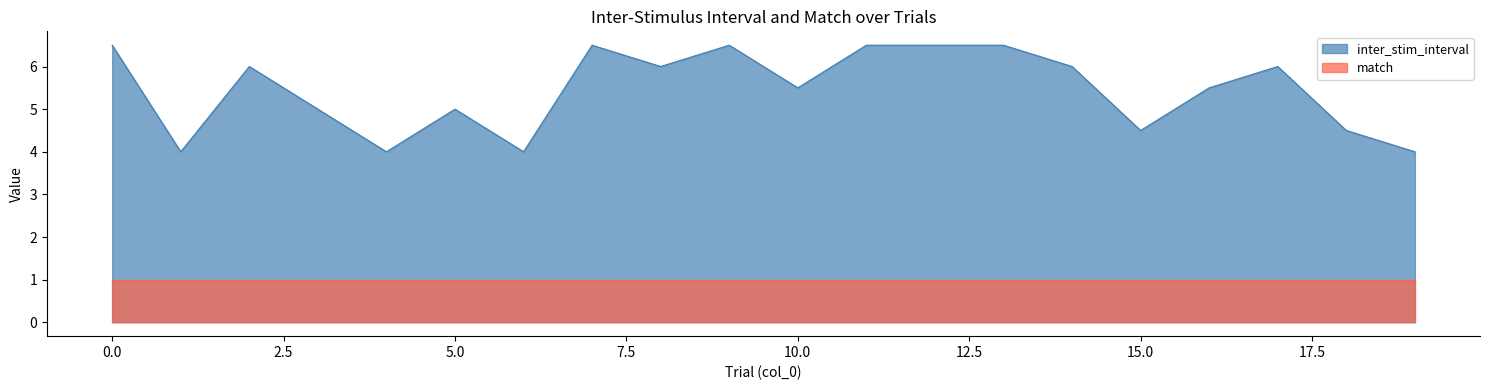

Reading left to right, extract all data points from this chart.

6.5	4.0	6.0	5.0	4.0	5.0	4.0	6.5	6.0	6.5	5.5	6.5	6.5	6.5	6.0	4.5	5.5	6.0	4.5	4.0